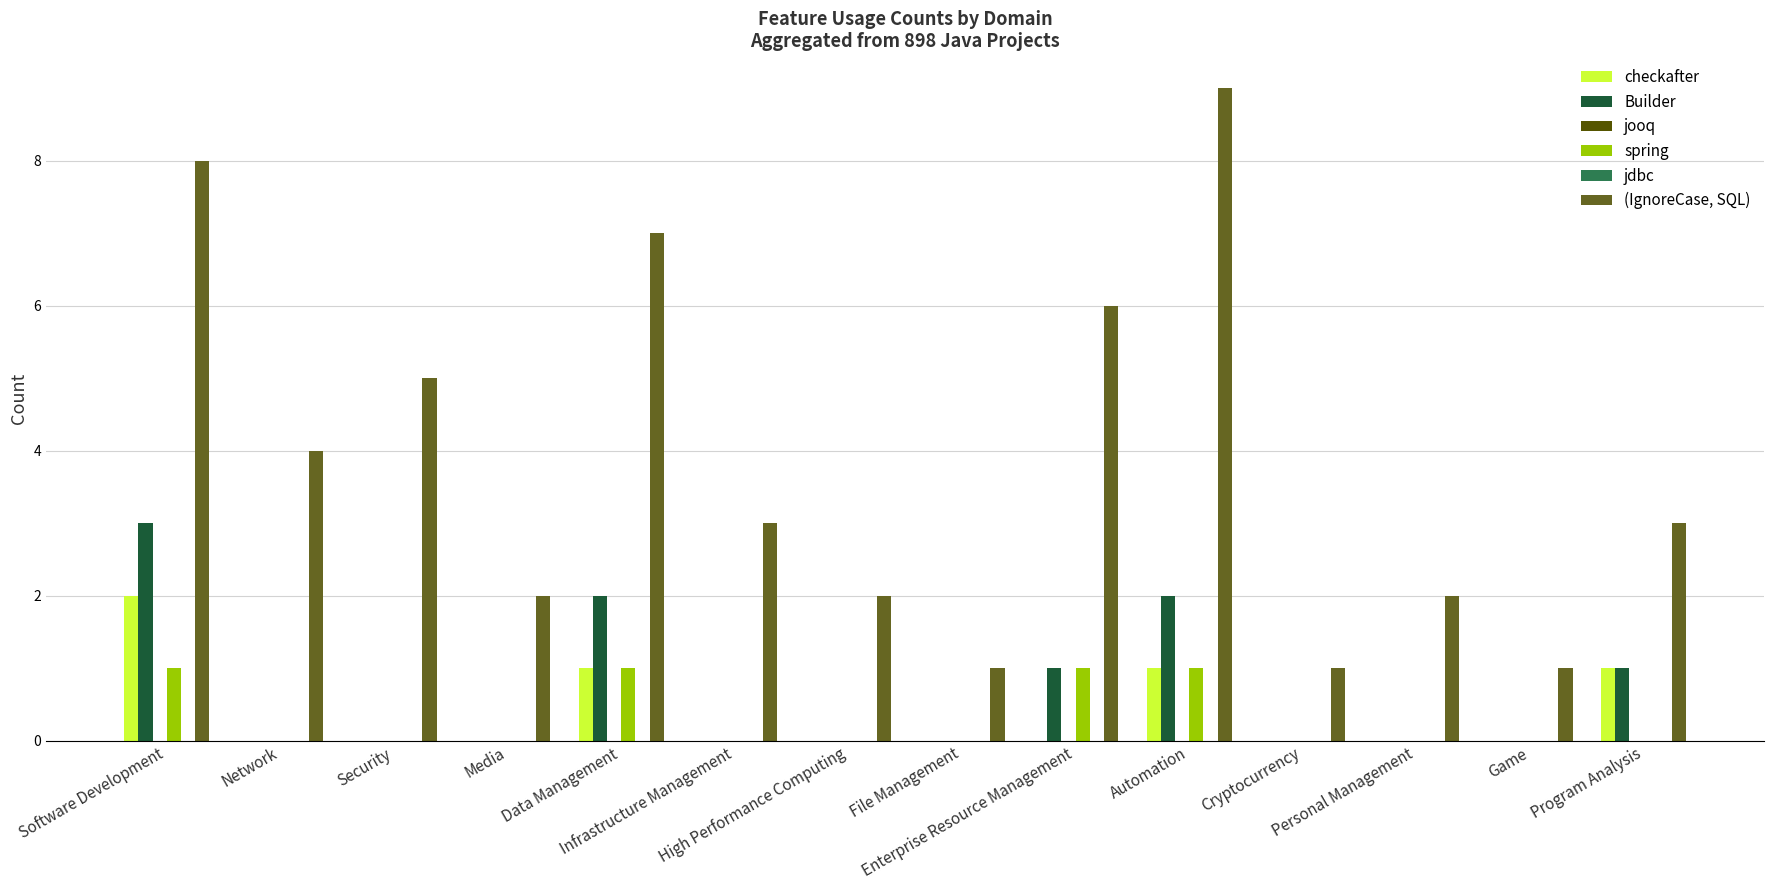

Are the bars horizontal?

No